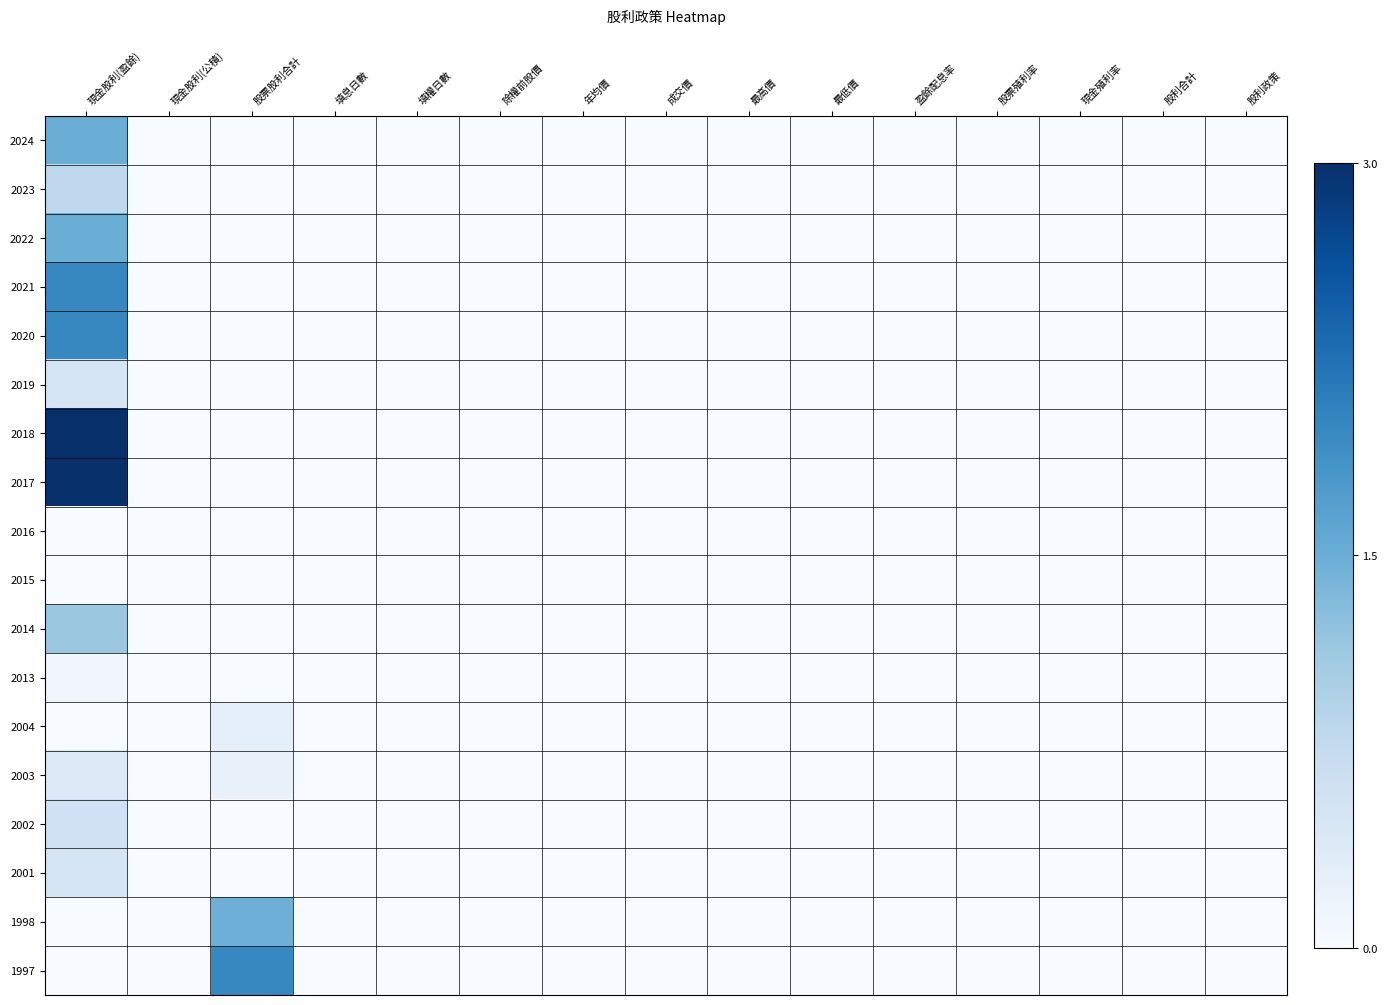

Which label corresponds to the largest value in the chart?

現金股利(盈餘)